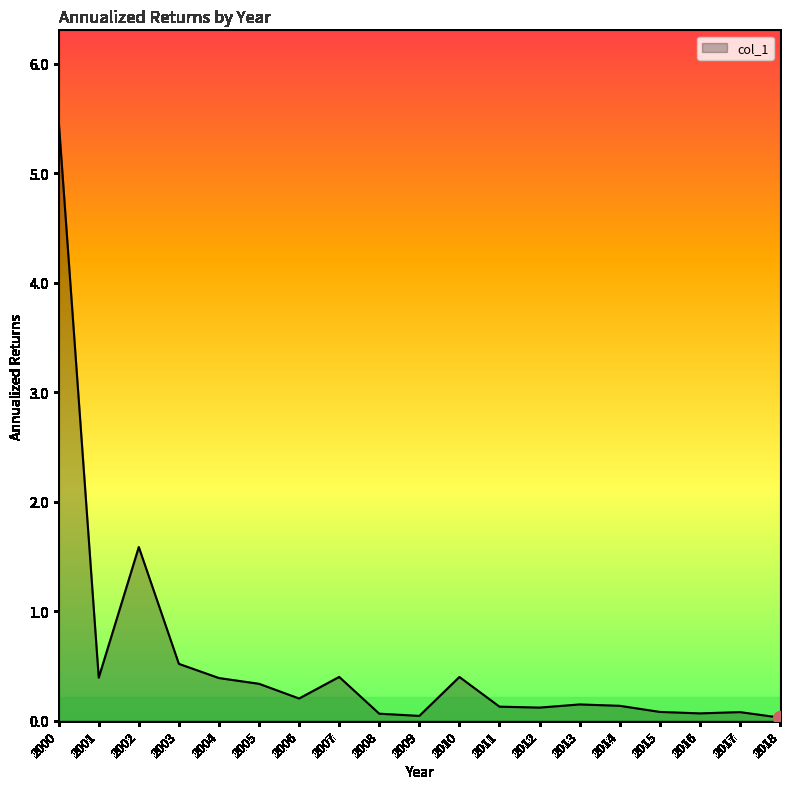

What is the change in value from 2010 to 2014?

-0.3